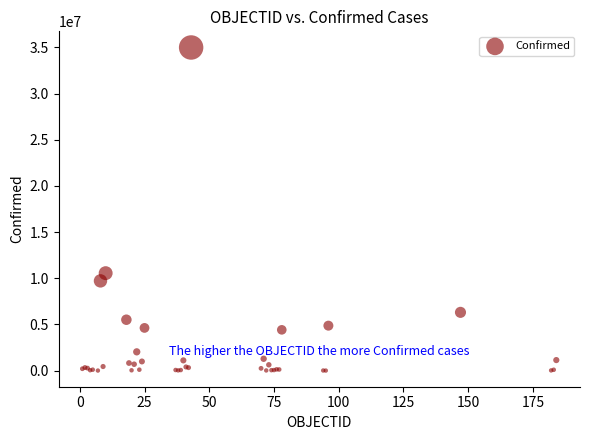

What Y value in the scatter plot is closest to 17503566?

10557719